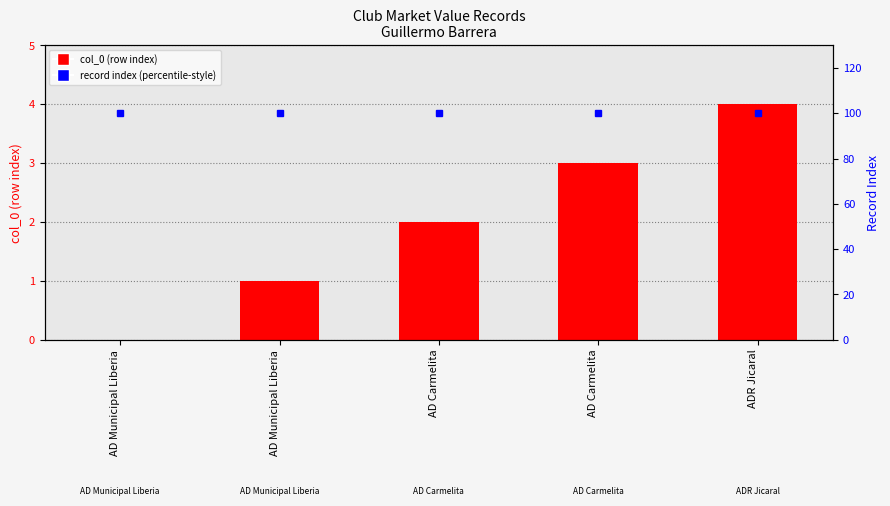

At which label is record index (percentile-style) closest to 100?

AD Municipal Liberia